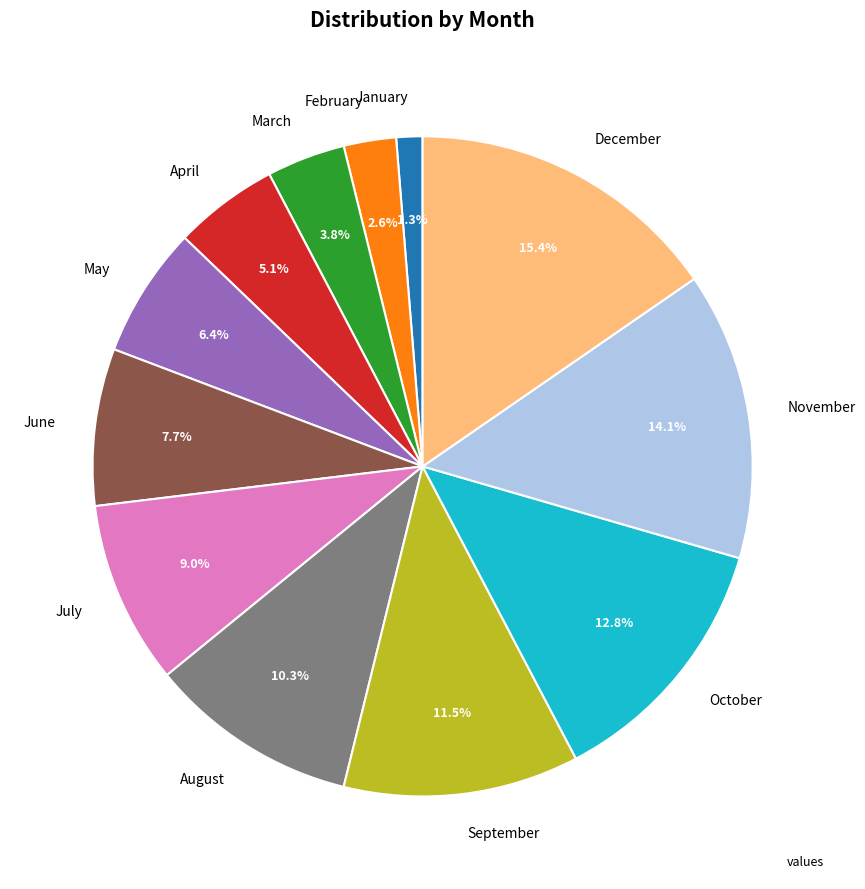

Does July account for over 50% of the chart?

No